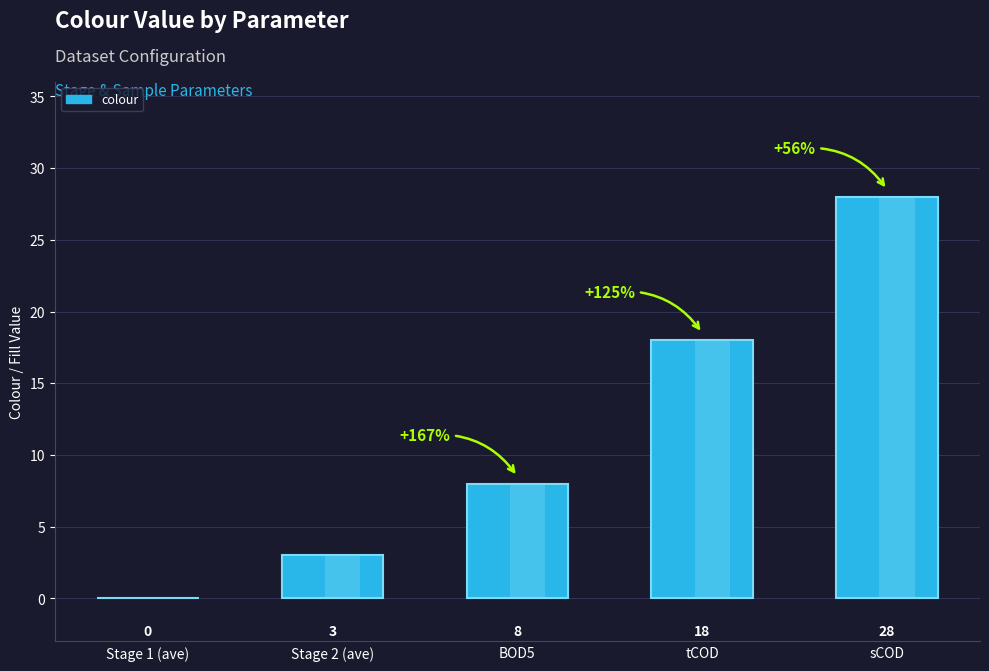

Are the bars grouped side by side (vs. stacked)?

No